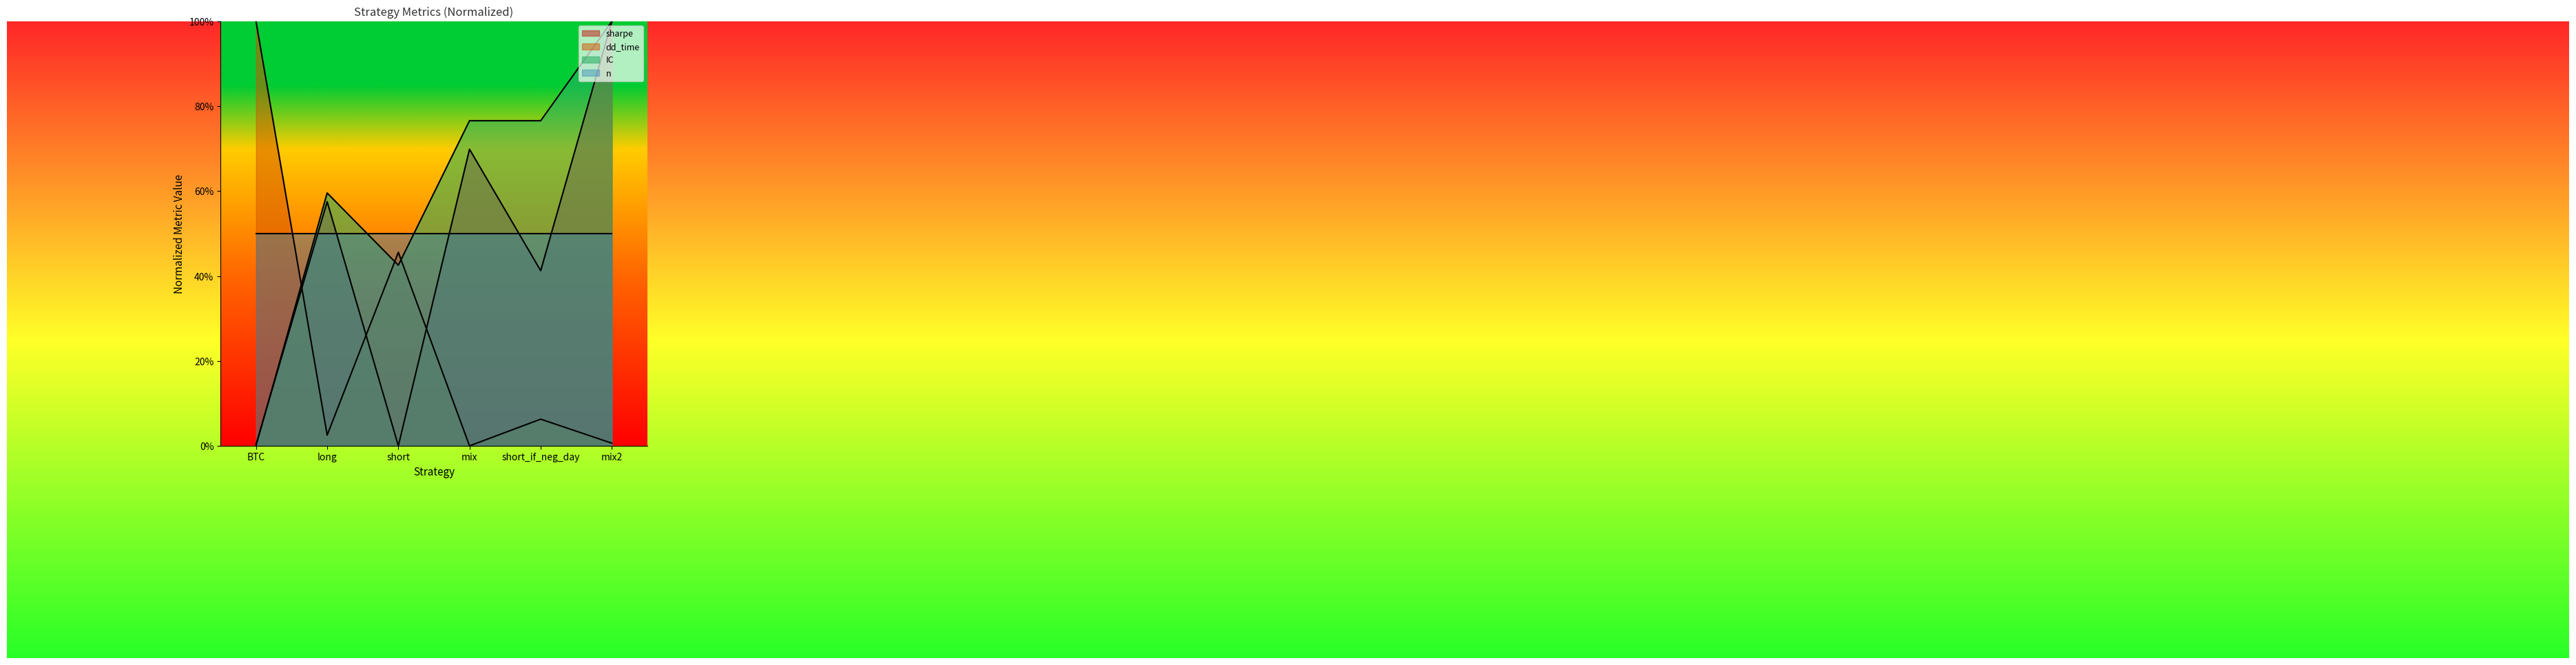

What is the difference between the maximum and minimum values in the sharpe series?

1.0